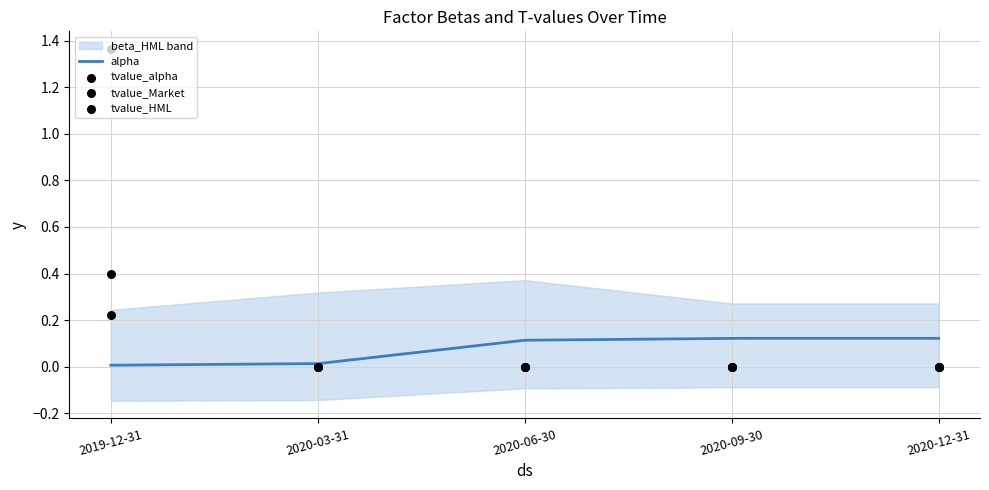

Which series contains the highest Y value?

tvalue_HML